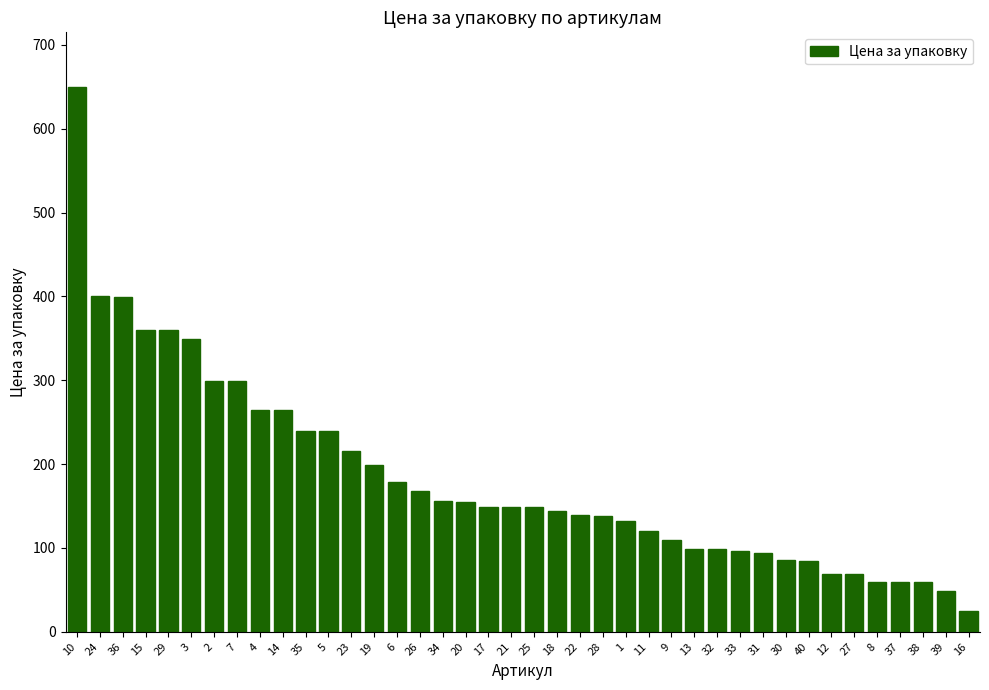

Is it true that the value at 15 is 360?

True